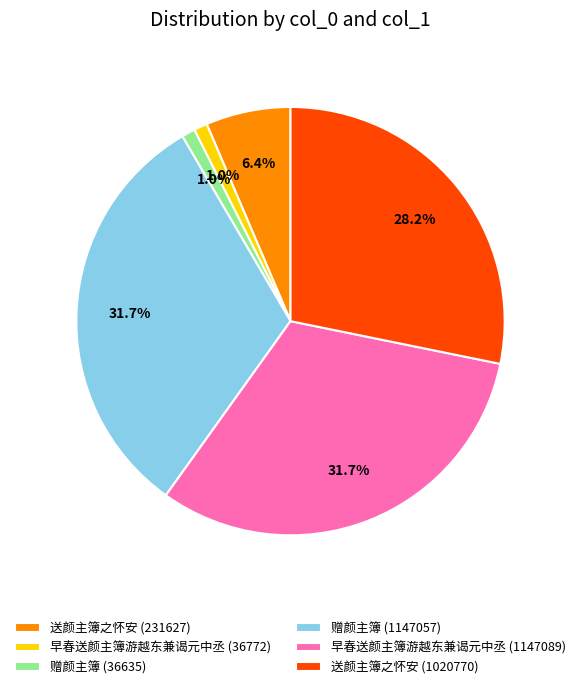

Is 送颜主簿之怀安 (1020770) the majority of the pie?

No